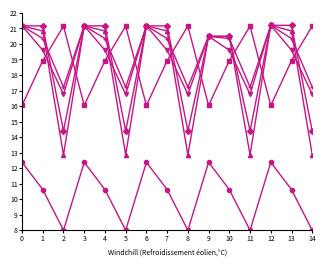

What is the maximum value shown in the chart?

21.2